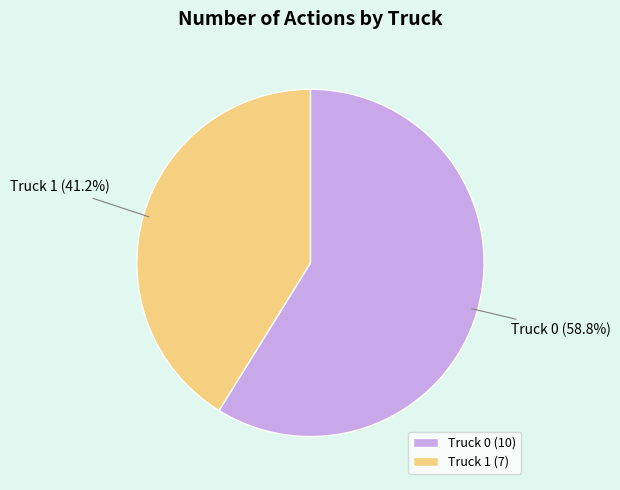

What percentage is the Truck 0 slice, to the nearest percent?

59%